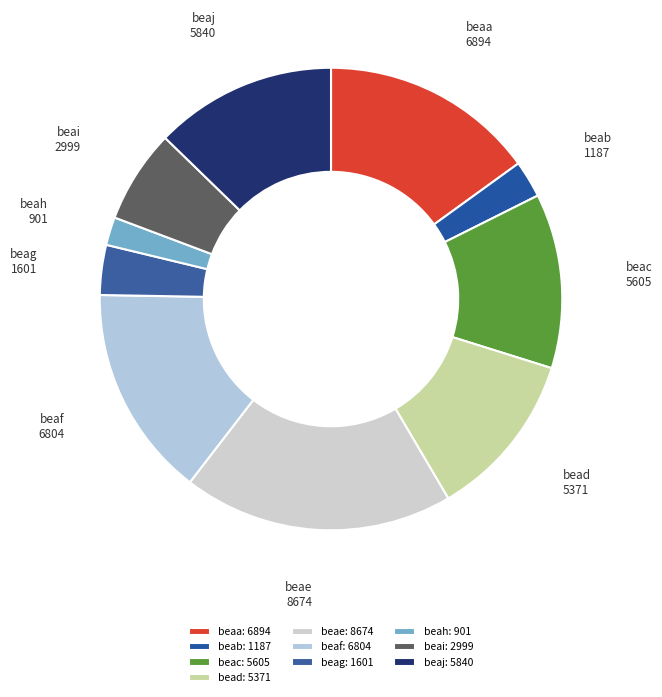

True or false: beai accounts for 7% of the total.

True